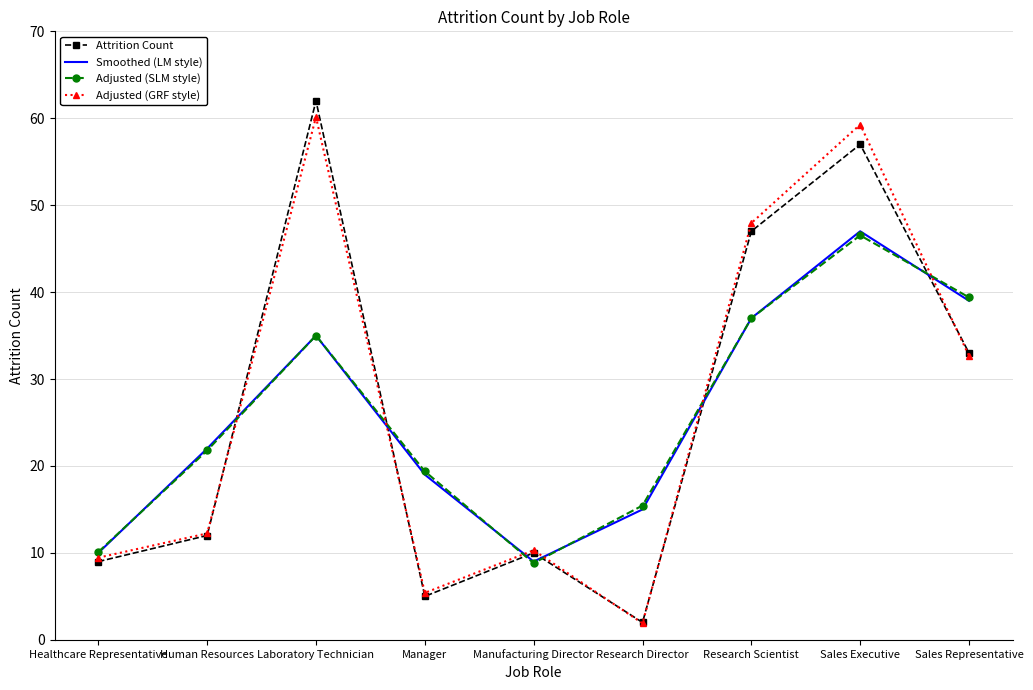

The Smoothed (LM style) series shows 15.0 at Research Director. True or false?

True